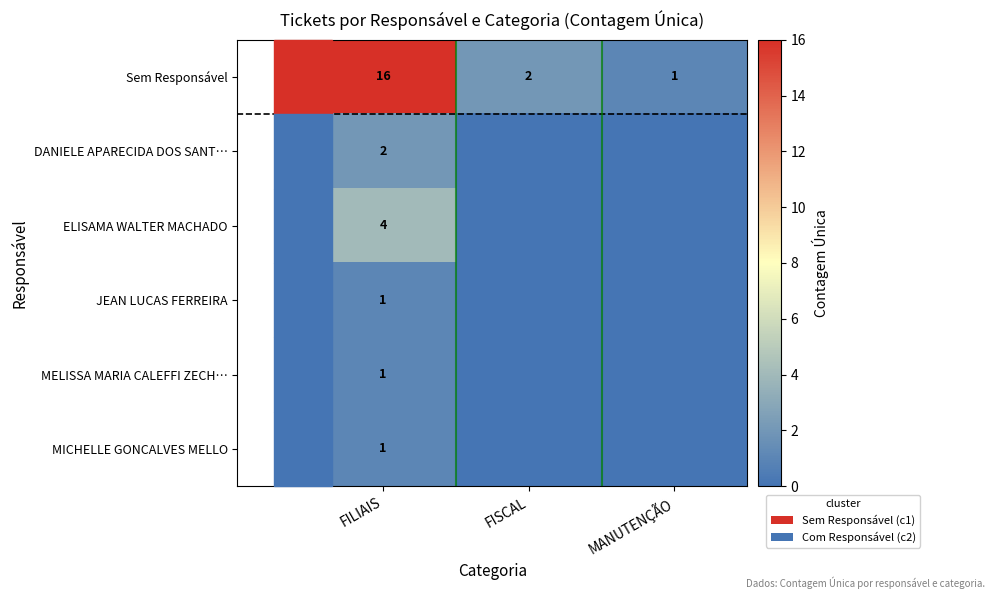

At which category is the sum across all series the highest?

FILIAIS